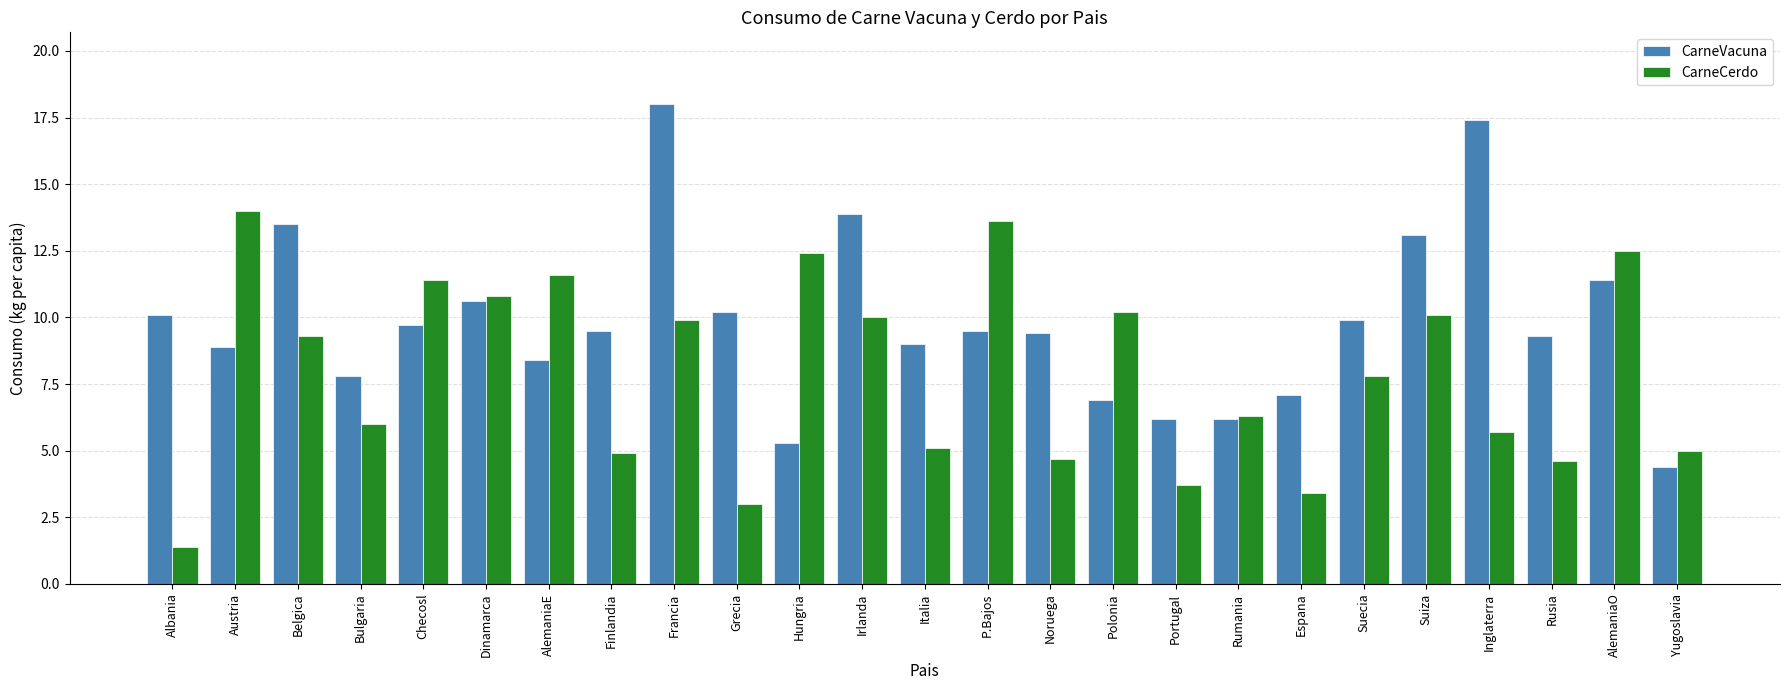

Reading left to right, what are all the values shown in this chart?

CarneVacuna: 10.1	8.9	13.5	7.8	9.7	10.6	8.4	9.5	18.0	10.2	5.3	13.9	9.0	9.5	9.4	6.9	6.2	6.2	7.1	9.9	13.1	17.4	9.3	11.4	4.4
CarneCerdo: 1.4	14.0	9.3	6.0	11.4	10.8	11.6	4.9	9.9	3.0	12.4	10.0	5.1	13.6	4.7	10.2	3.7	6.3	3.4	7.8	10.1	5.7	4.6	12.5	5.0